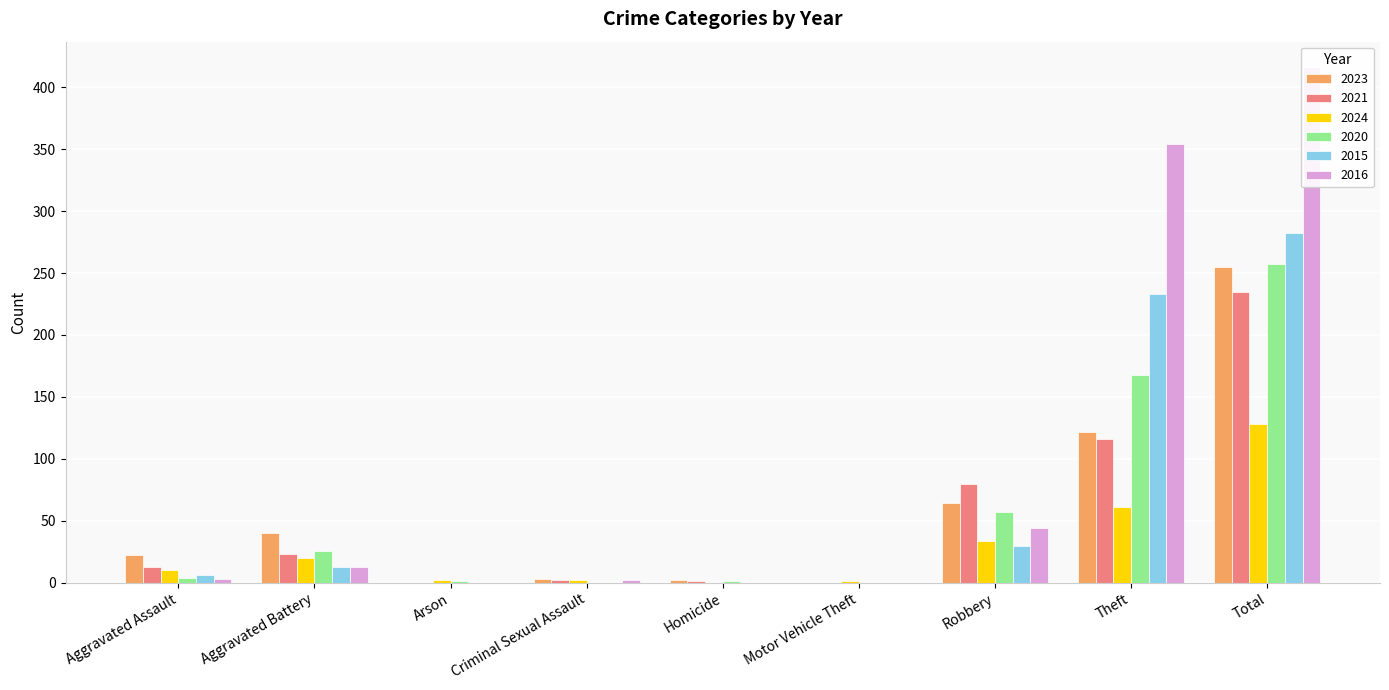

Reading left to right, list all the values displayed in this chart.

2023: 22	40	0	3	2	0	64	122	255
2021: 13	23	0	2	1	0	80	116	235
2024: 10	20	2	2	0	1	34	61	128
2020: 4	26	1	0	1	0	57	168	257
2015: 6	13	0	0	0	0	30	233	282
2016: 3	13	0	2	0	0	44	354	416